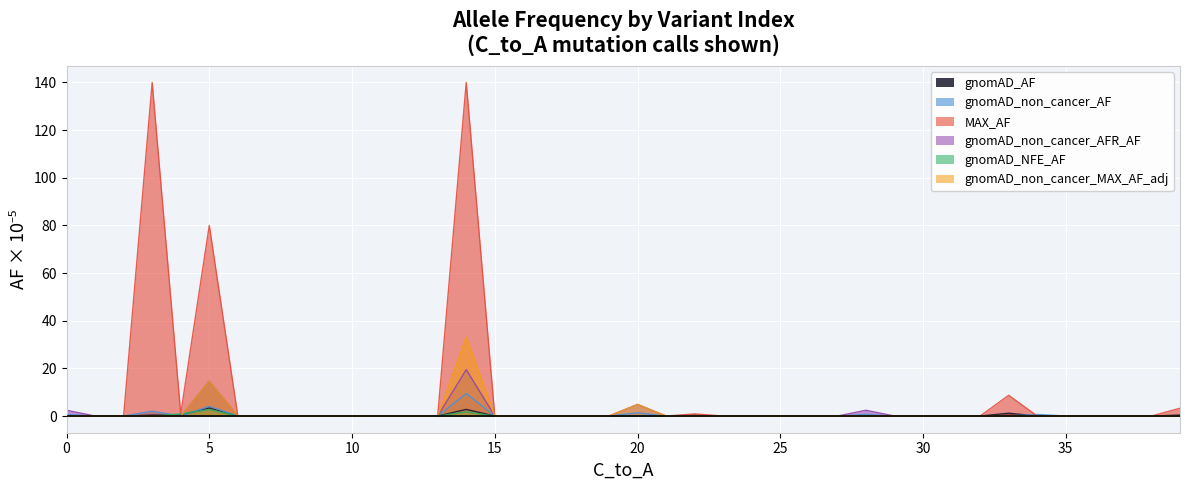

Reading left to right, list all the values displayed in this chart.

gnomAD_AF: 0.0	0.0	0.0	0.4	0.4	3.4	0.0	0.0	0.0	0.0	0.0	0.0	0.0	0.0	2.8	0.0	0.0	0.0	0.0	0.0	0.0	0.0	0.4	0.0	0.0	0.0	0.0	0.0	0.0	0.0	0.0	0.0	0.0	1.2	0.0	0.0	0.0	0.0	0.0	0.4
gnomAD_non_cancer_AF: 0.7	0.0	0.0	2.0	0.0	4.1	0.0	0.0	0.0	0.0	0.0	0.0	0.0	0.0	9.5	0.0	0.0	0.0	0.0	0.0	1.4	0.0	0.0	0.0	0.0	0.0	0.0	0.0	0.7	0.0	0.0	0.0	0.0	0.0	0.7	0.0	0.0	0.0	0.0	0.0
MAX_AF: 0.0	0.0	0.0	140.0	0.9	80.0	0.0	0.0	0.0	0.0	0.0	0.0	0.0	0.0	140.0	0.0	0.0	0.0	0.0	0.0	0.0	0.0	0.9	0.0	0.0	0.0	0.0	0.0	0.0	0.0	0.0	0.0	0.0	8.7	0.0	0.0	0.0	0.0	0.0	3.3
gnomAD_non_cancer_AFR_AF: 2.4	0.0	0.0	0.0	0.0	14.6	0.0	0.0	0.0	0.0	0.0	0.0	0.0	0.0	19.5	0.0	0.0	0.0	0.0	0.0	4.9	0.0	0.0	0.0	0.0	0.0	0.0	0.0	2.4	0.0	0.0	0.0	0.0	0.0	0.0	0.0	0.0	0.0	0.0	0.0
gnomAD_NFE_AF: 0.0	0.0	0.0	0.0	0.9	2.8	0.0	0.0	0.0	0.0	0.0	0.0	0.0	0.0	1.8	0.0	0.0	0.0	0.0	0.0	0.0	0.0	0.0	0.0	0.0	0.0	0.0	0.0	0.0	0.0	0.0	0.0	0.0	0.0	0.0	0.0	0.0	0.0	0.0	0.0
gnomAD_non_cancer_MAX_AF_adj: 0.0	0.0	0.0	0.0	0.0	14.6	0.0	0.0	0.0	0.0	0.0	0.0	0.0	0.0	33.2	0.0	0.0	0.0	0.0	0.0	4.9	0.0	0.0	0.0	0.0	0.0	0.0	0.0	0.0	0.0	0.0	0.0	0.0	0.0	0.0	0.0	0.0	0.0	0.0	0.0